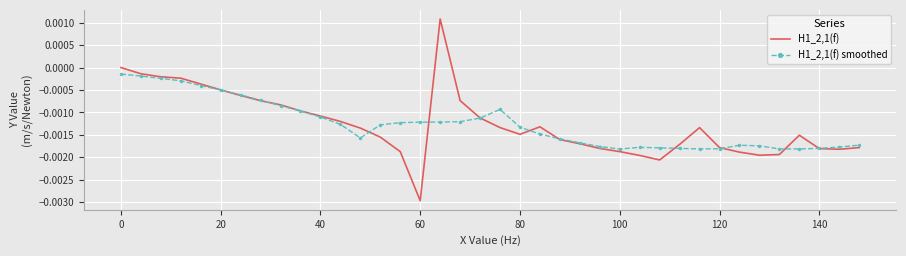

Rank the series by their maximum value, from highest to lowest.

H1_2,1(f), H1_2,1(f) smoothed